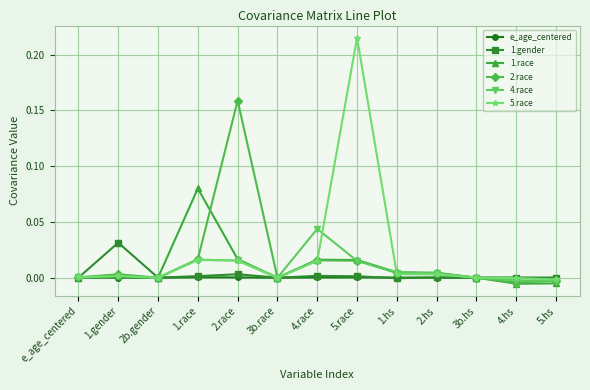

What is the label of the 12th point from the right?

1.gender